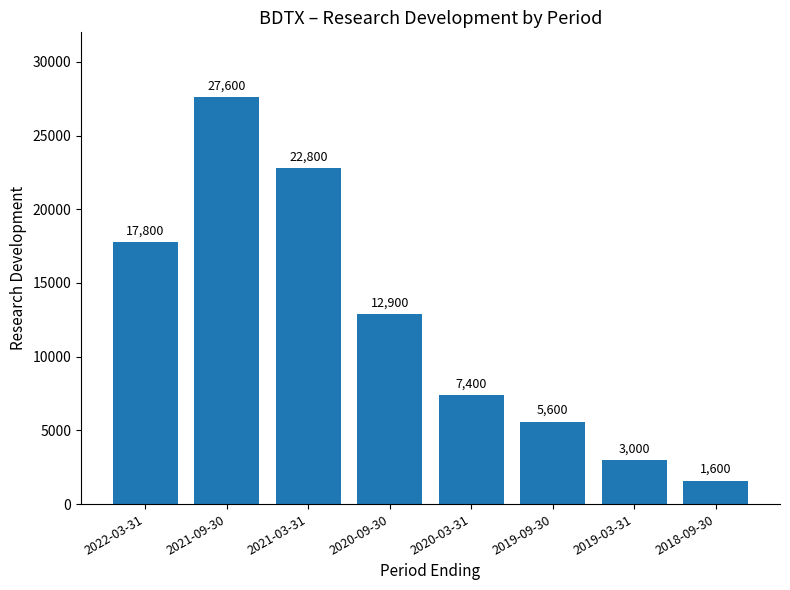

What is the minimum value shown in the chart?

1600